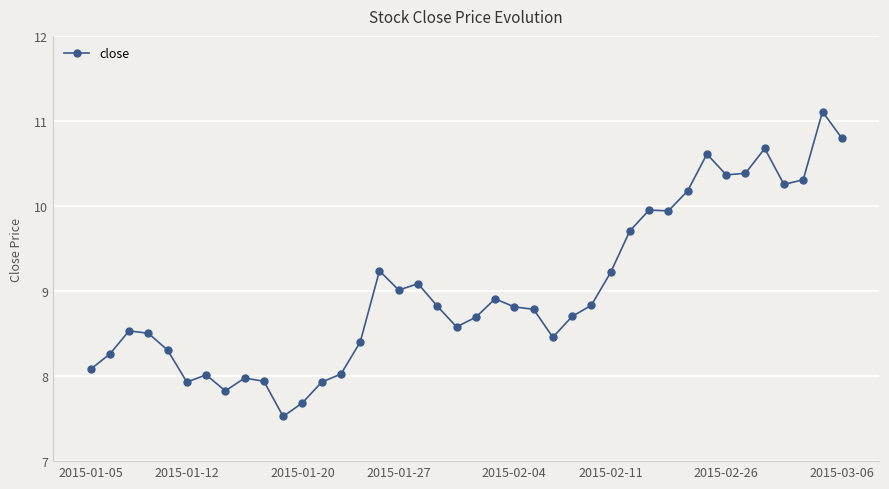

What is the sum of all values?

360.4